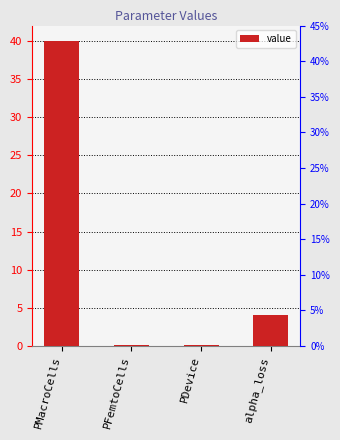

Reading right to left, extract all data points from this chart.

alpha_loss=4.0	PDevice=0.1	PFemtoCells=0.1	PMacroCells=40.0